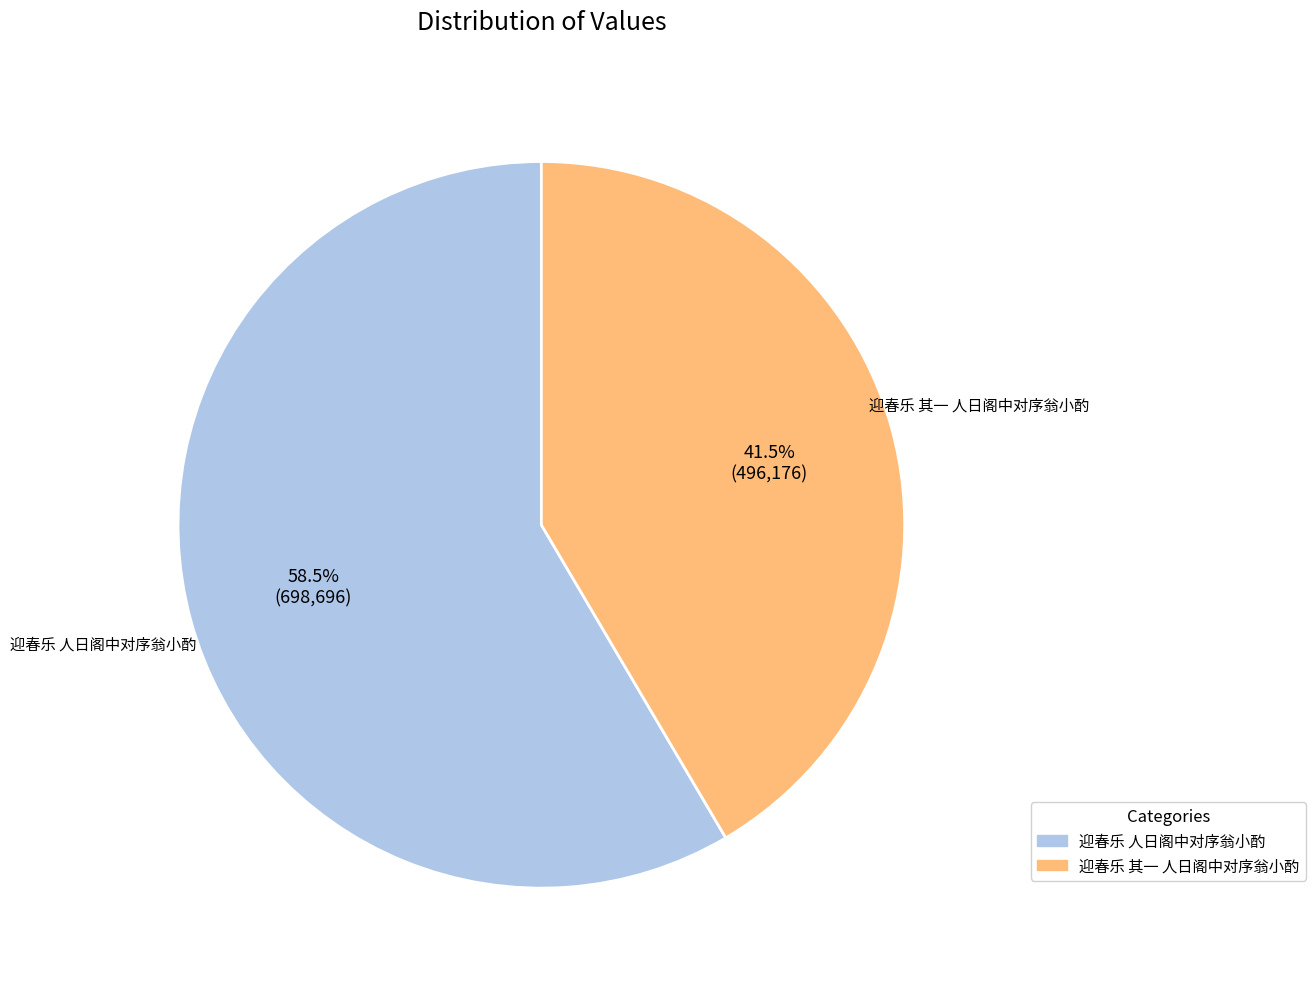

How many slices are in this pie chart?

2